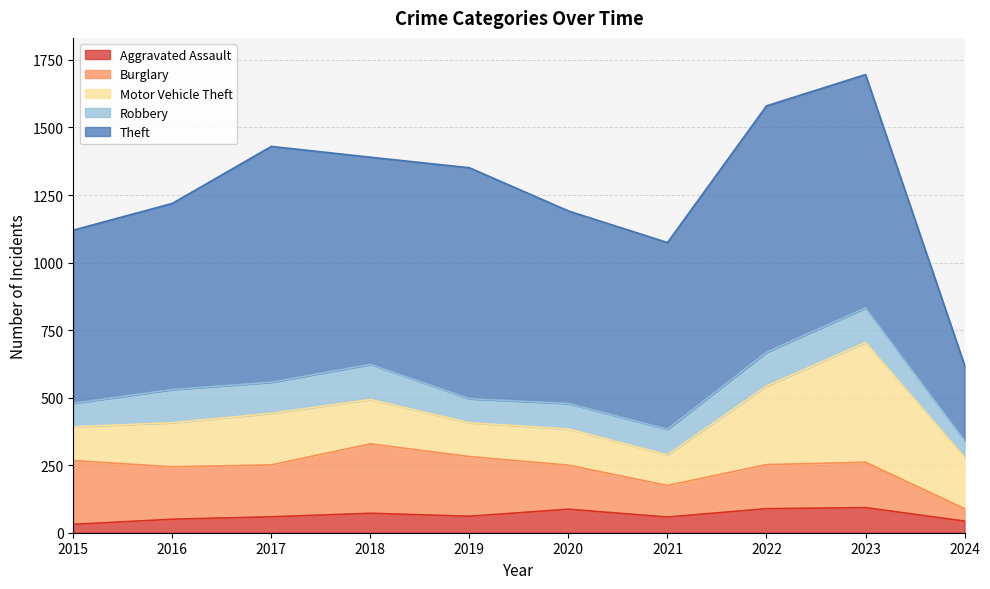

What is the minimum value for Burglary?

46